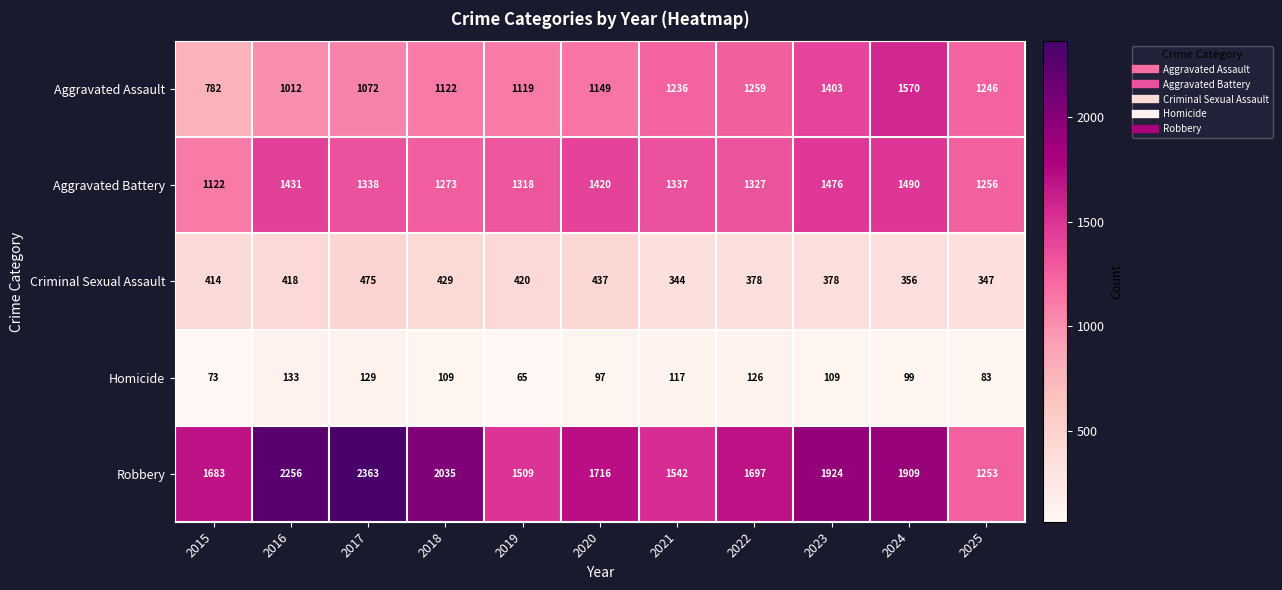

The Aggravated Assault series shows 1236 at 2021. True or false?

True